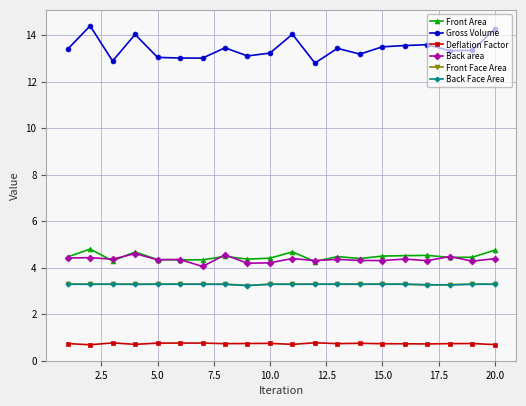

How many lines are shown in the chart?

6